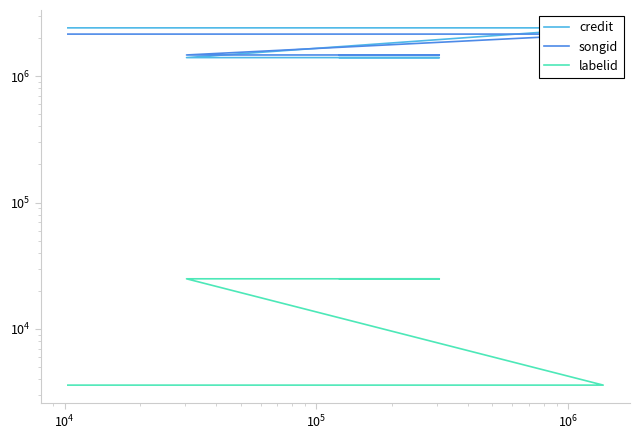

What is the average value of the labelid series?

8524